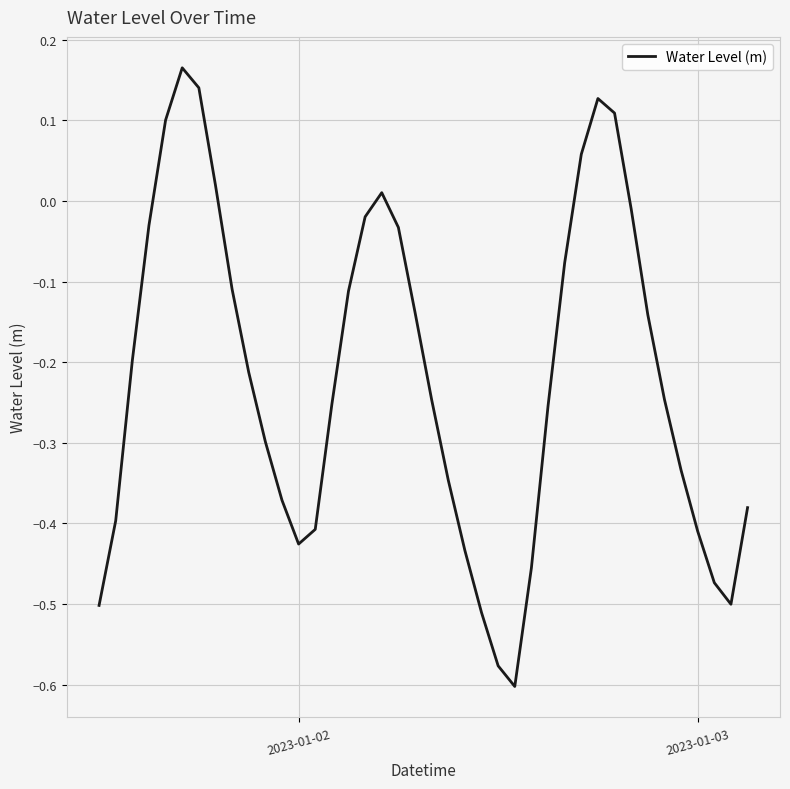

What is the difference between the maximum and minimum values?

0.8